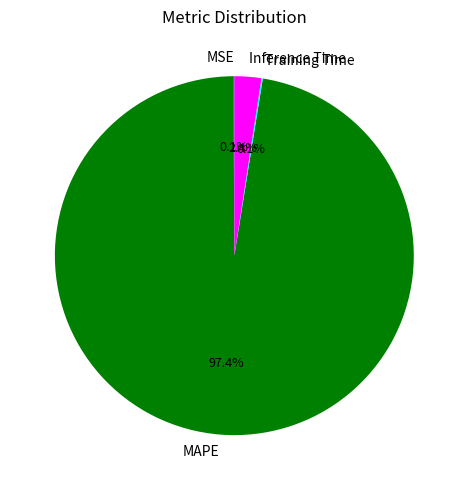

Does MAPE account for over 50% of the chart?

Yes